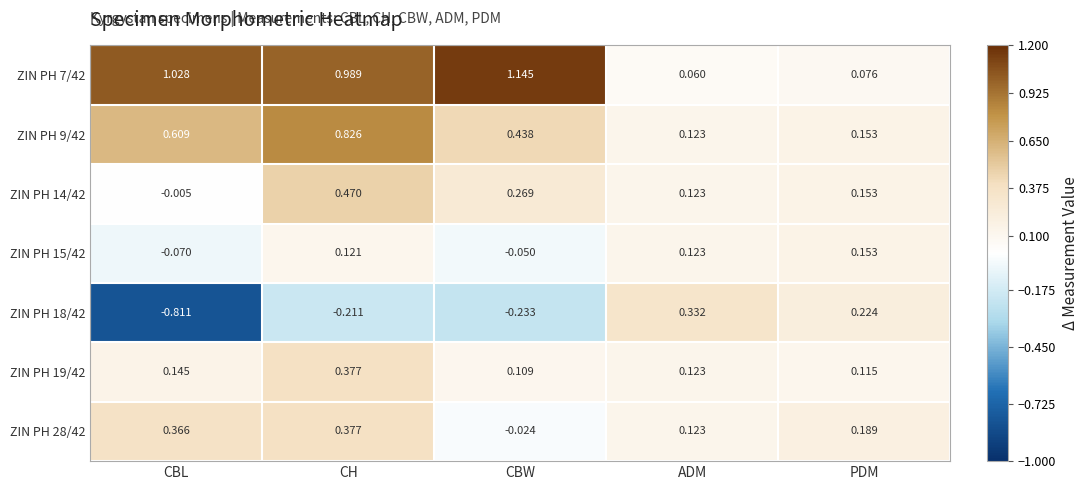

Where is ZIN PH 14/42 nearest to the value 0?

CBL